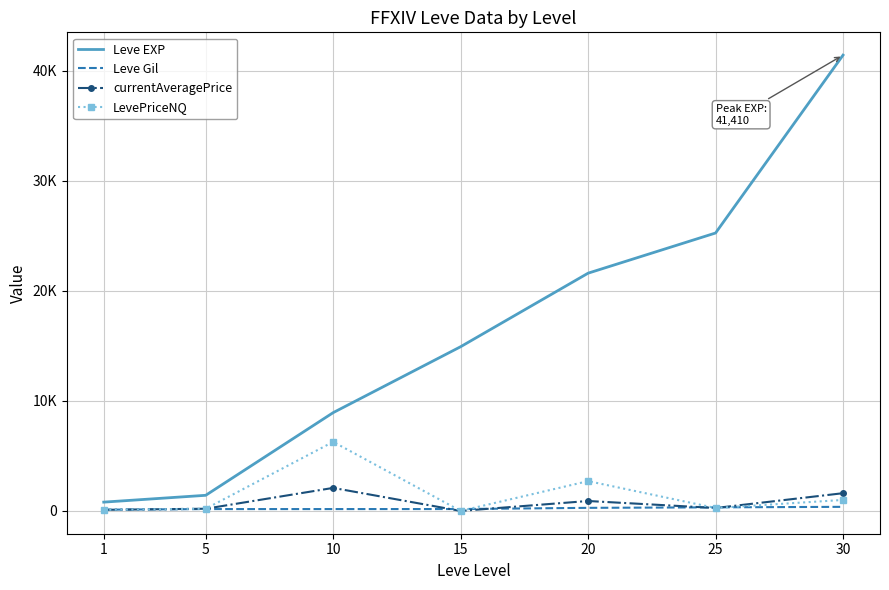

Which category has the highest value across all series?

30